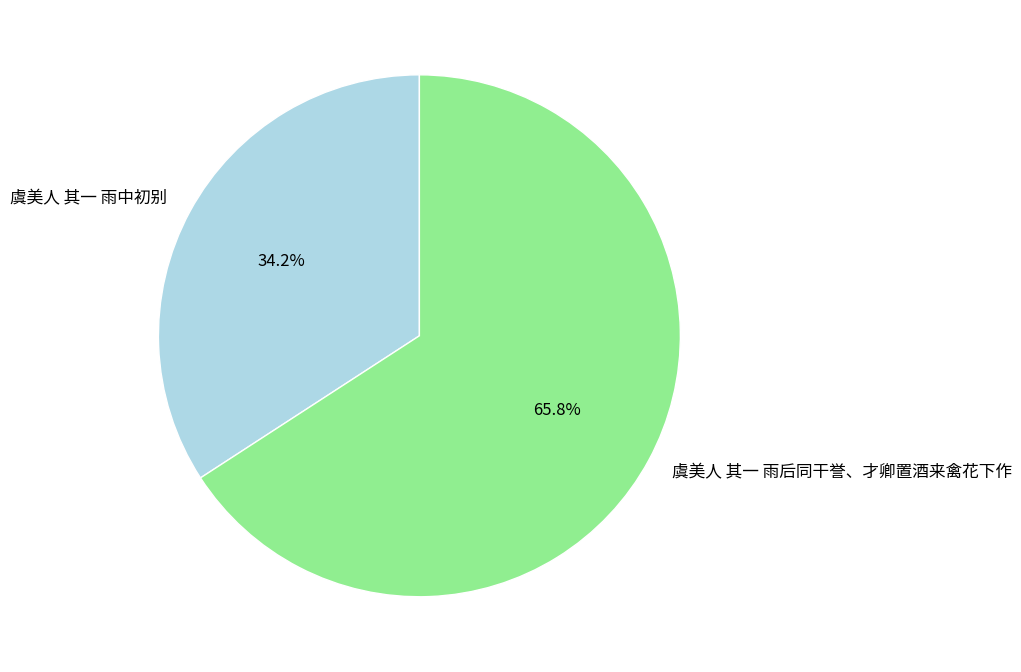

What is the largest slice in the pie chart?

虞美人 其一 雨后同干誉、才卿置酒来禽花下作